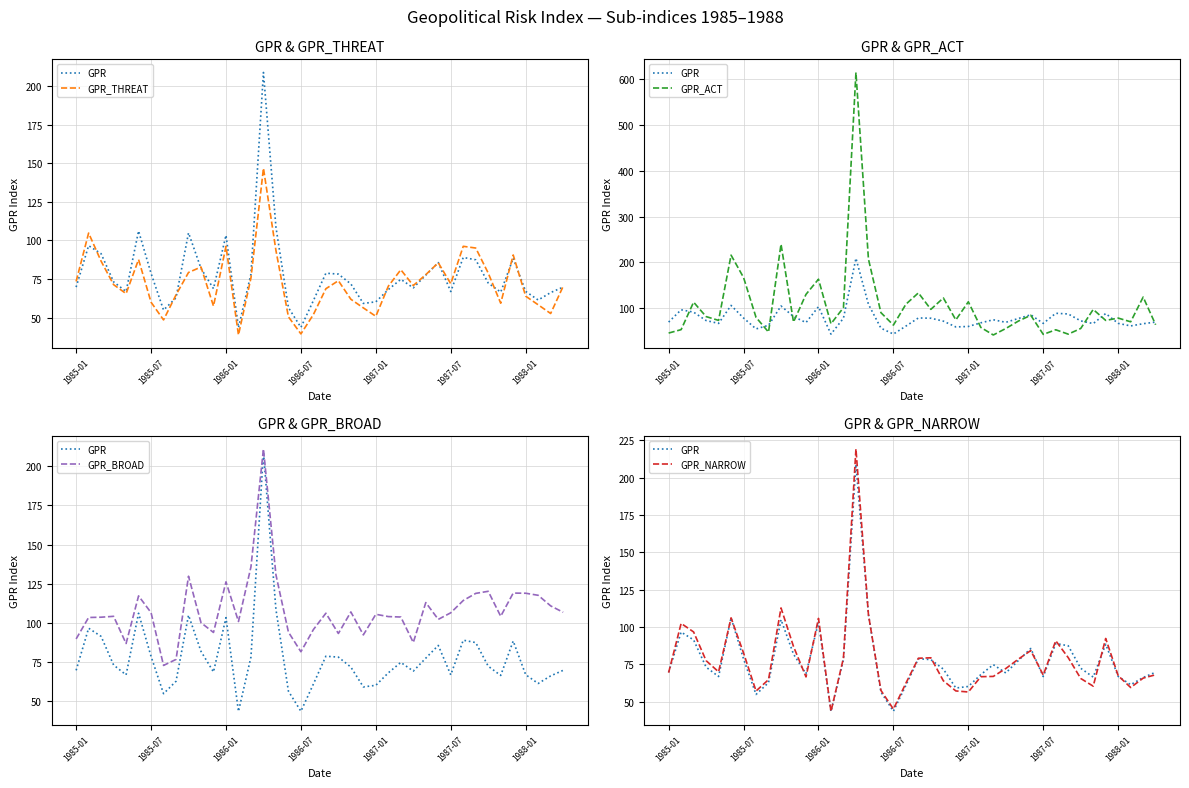

At which label does GPR reach its minimum?

13